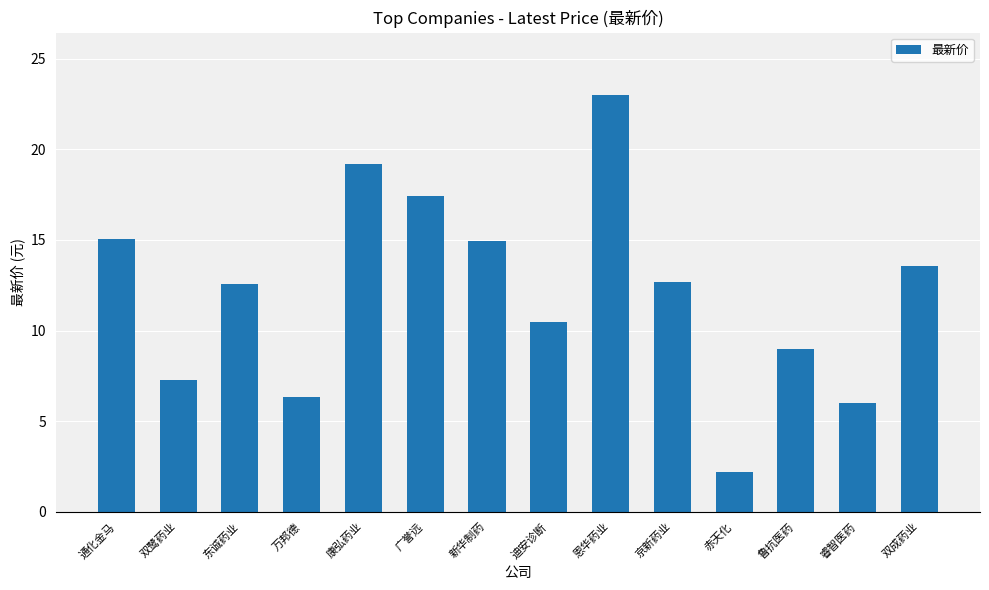

Between 赤天化 and 新华制药, which is larger?

新华制药